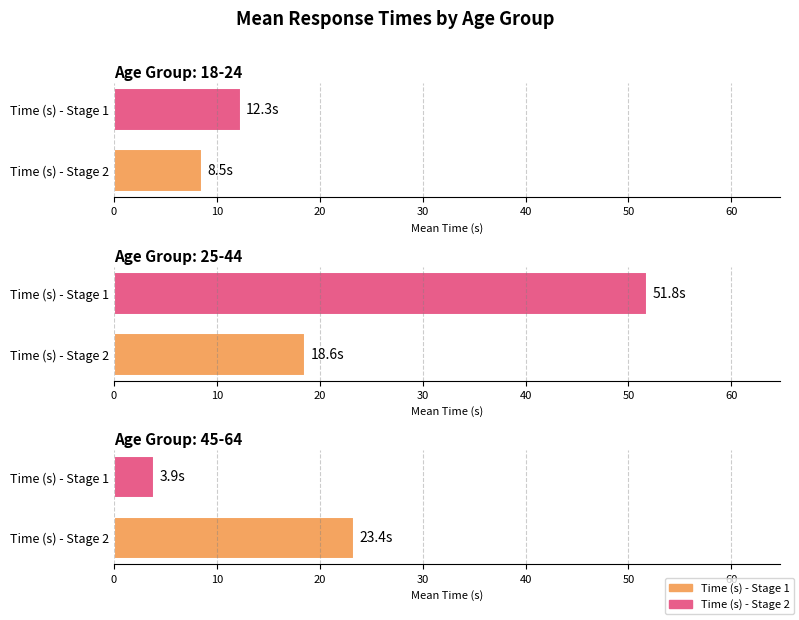

Which series has the largest total across all categories?

Time (s)2